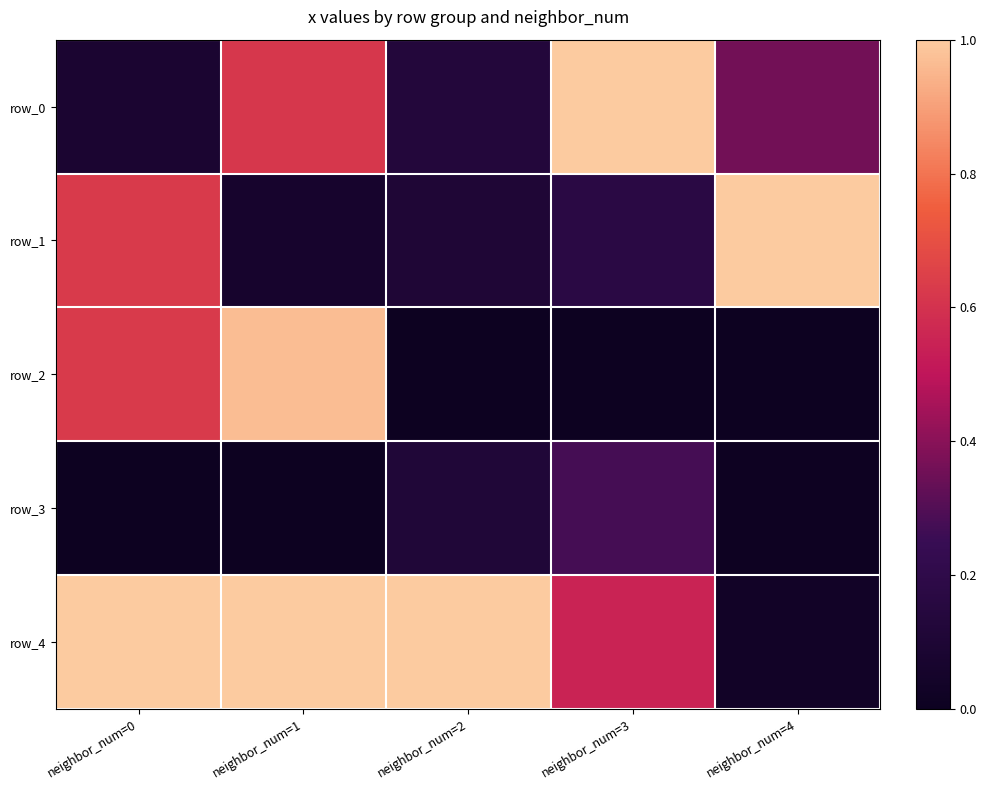

What is the spread (max minus min) of values at neighbor_num=2?

1.0